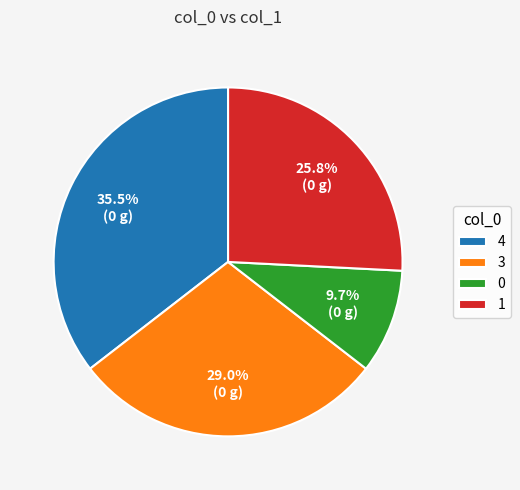

Does any single category account for the majority?

No